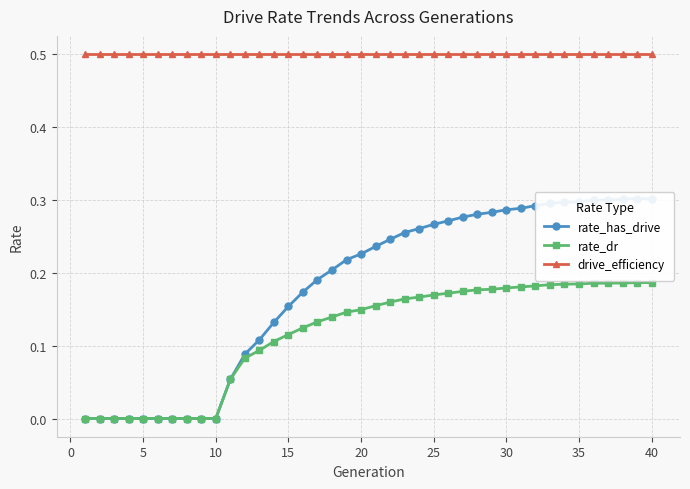

At how many categories does at least one series exceed 0?

40